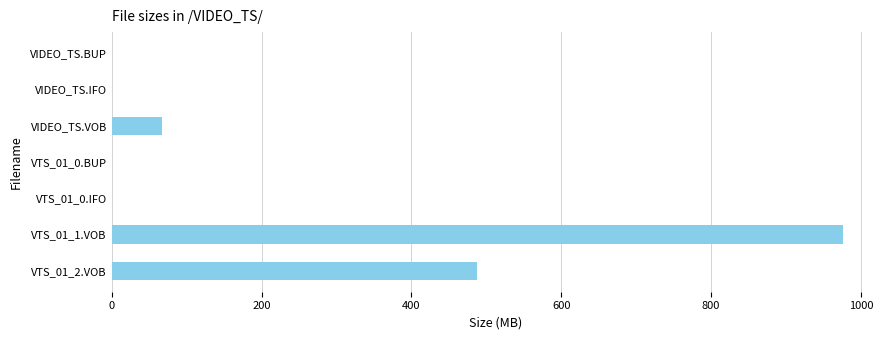

Which has a higher value, VIDEO_TS.VOB or VTS_01_1.VOB?

VTS_01_1.VOB